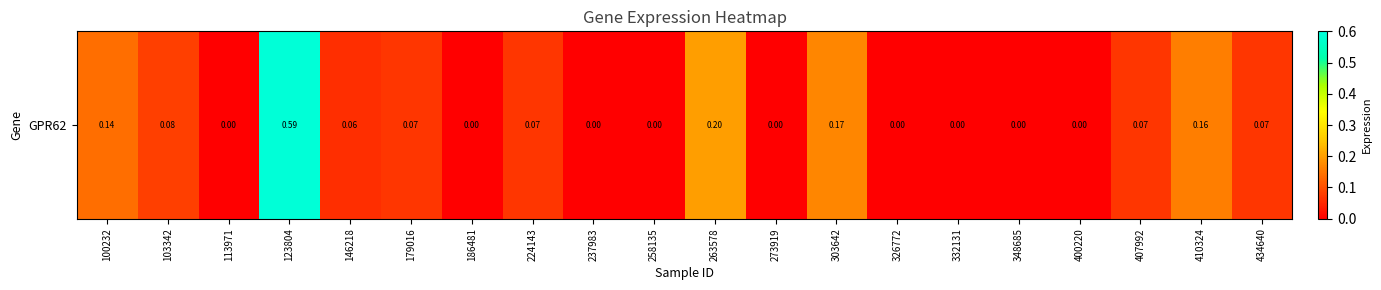

What is the change in value from 224143 to 410324?

+0.1